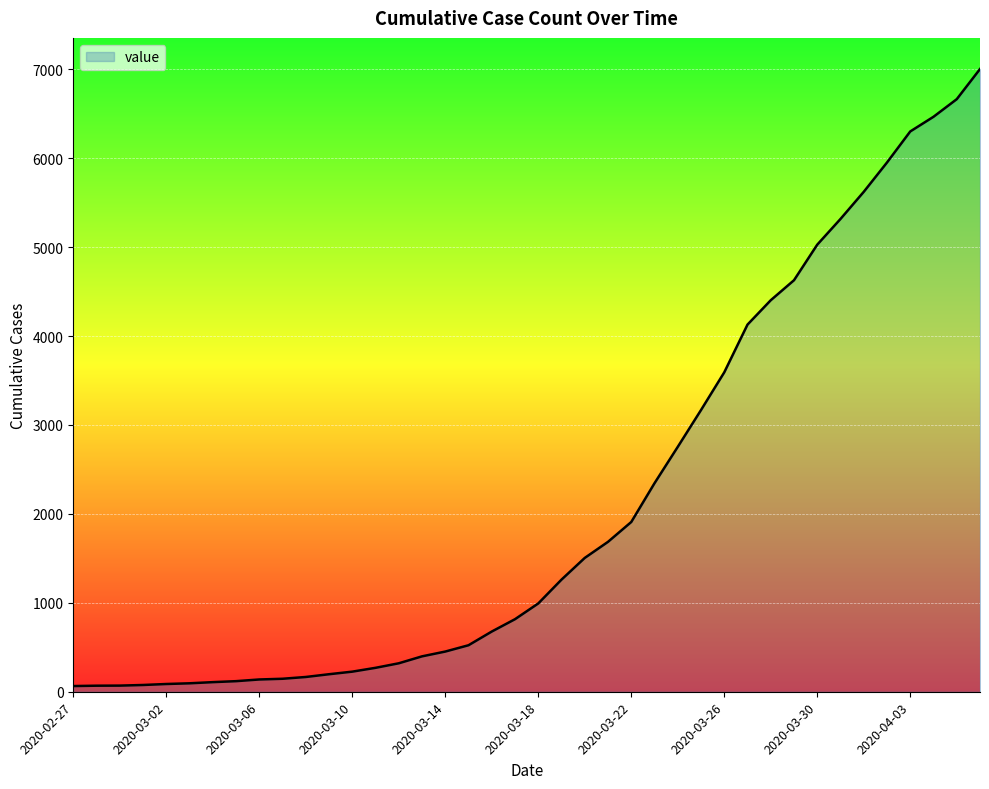

What is the difference between the maximum and minimum values?

6939